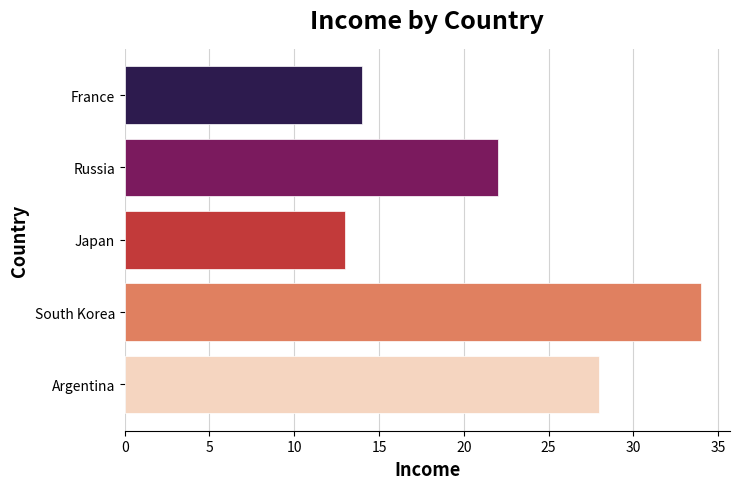

Reading bottom to top, extract all data points from this chart.

Argentina=28	South Korea=34	Japan=13	Russia=22	France=14